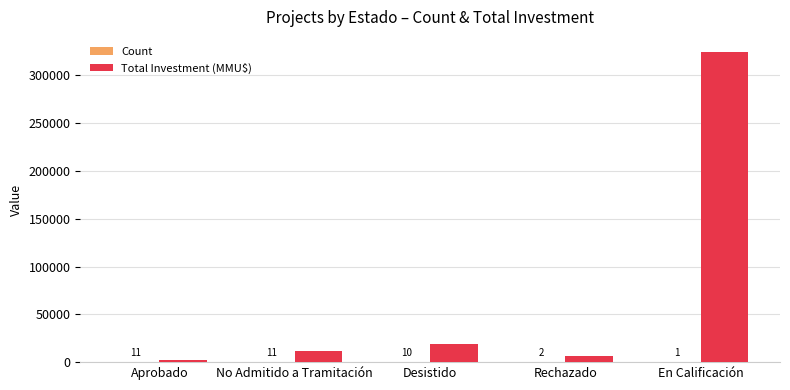

Which label corresponds to the largest value in the chart?

En Calificación